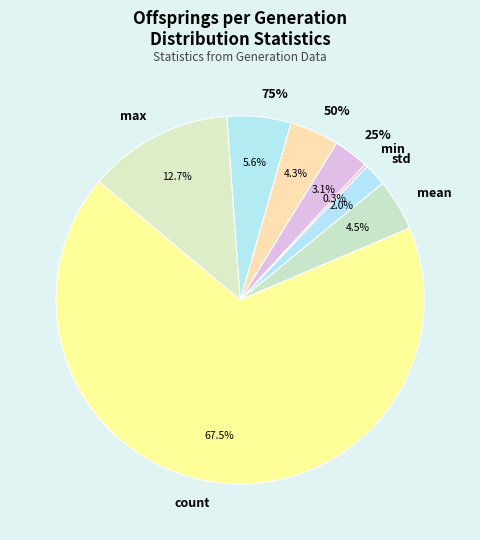

What percentage is the 25% slice, to the nearest percent?

3%